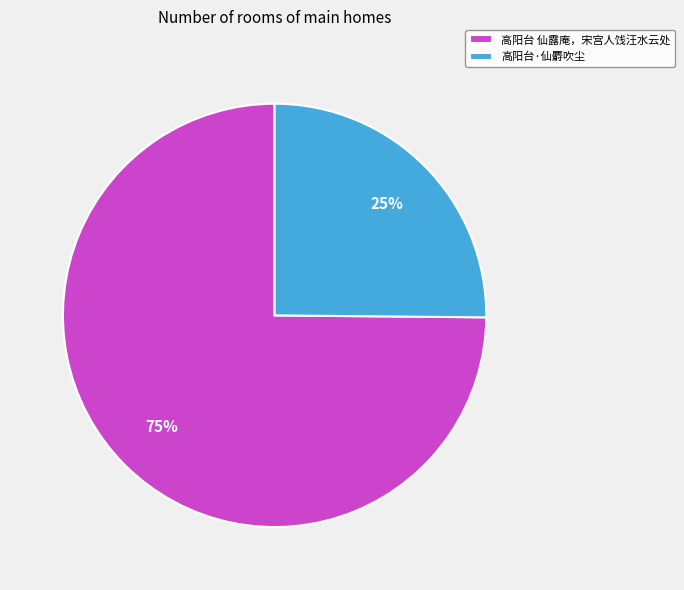

What is the ratio of the value at 高阳台·仙麝吹尘 to the value at 高阳台 仙露庵，宋宫人饯汪水云处?

0.3